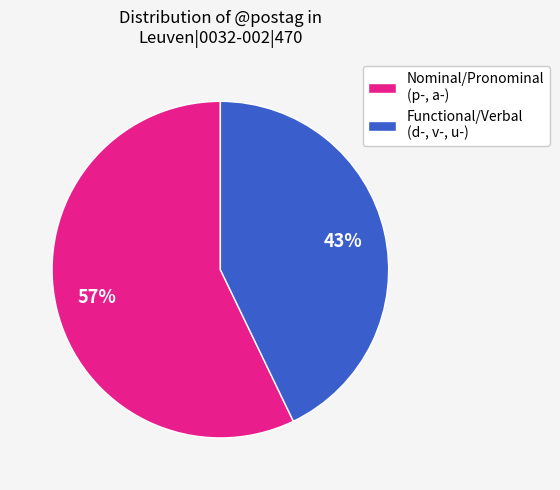

Combined, do Functional/Verbal (d-, v-, u-) and Nominal/Pronominal (p-, a-) account for over 50%?

Yes